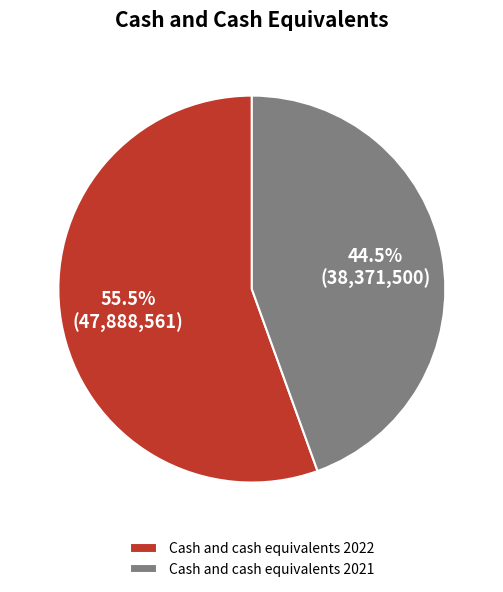

Is Cash and cash equivalents 2021 the majority of the pie?

No